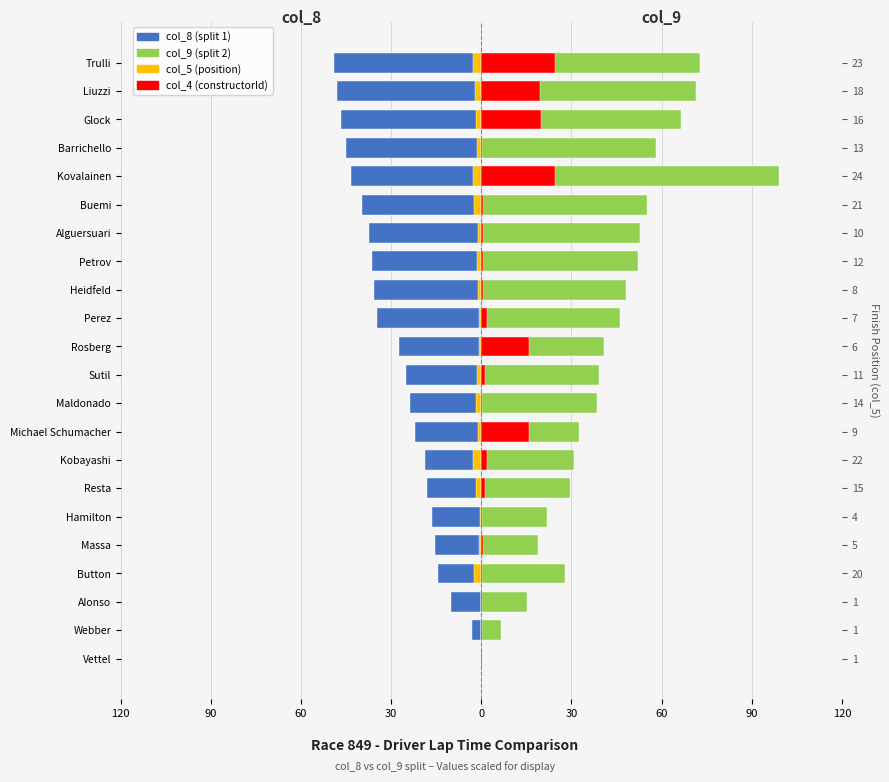

The col_4 series shows 0.3 at Buemi. True or false?

False